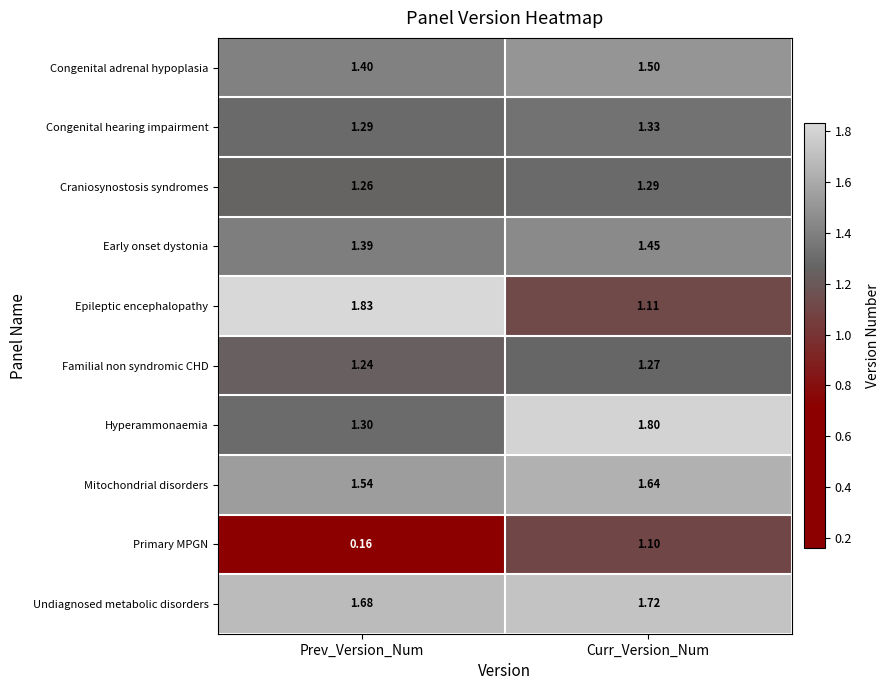

Which category has the highest value in the Hyperammonaemia series?

Curr_Version_Num